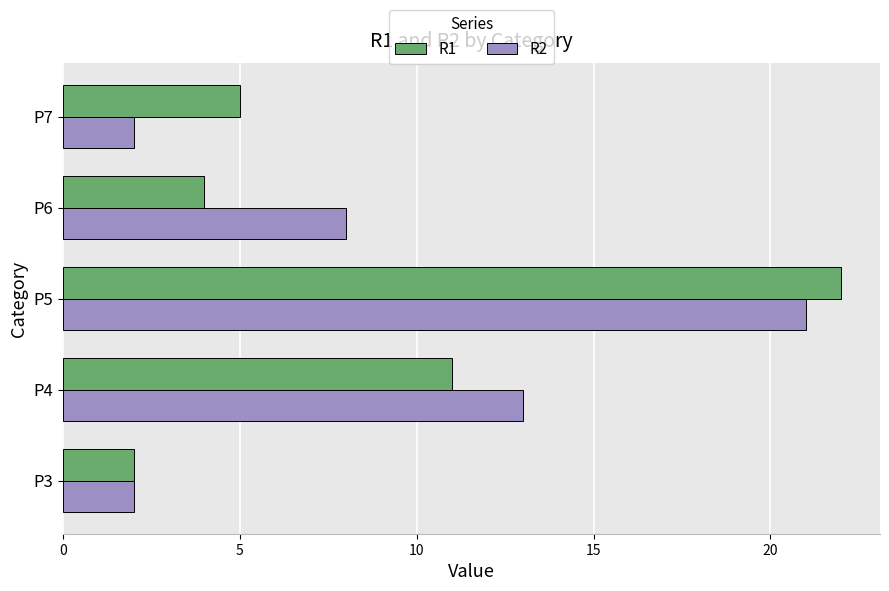

At which label is R1 closest to 12?

P4